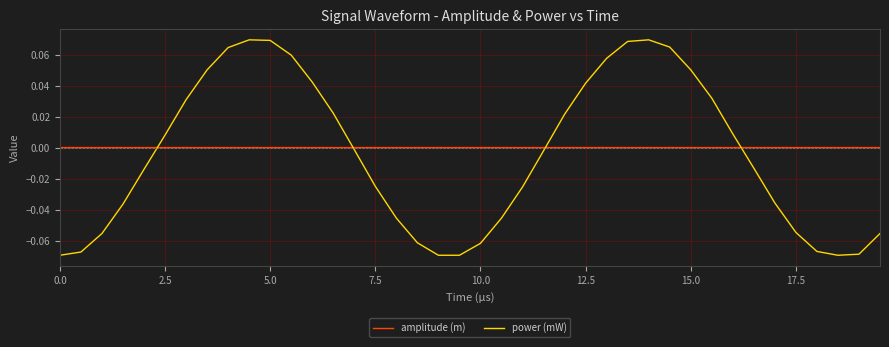

Which series has the widest spread of values?

power (mW)